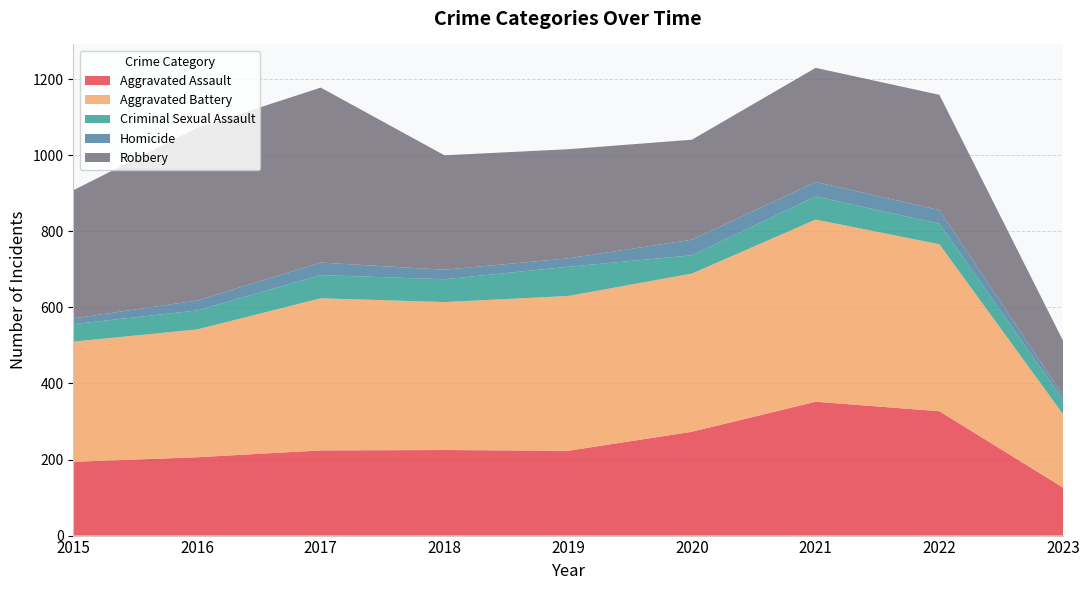

Reading left to right, what are all the values shown in this chart?

Aggravated Assault: 194	206	224	225	223	273	352	327	126
Aggravated Battery: 316	336	400	389	407	416	479	439	193
Criminal Sexual Assault: 46	50	61	60	77	48	61	54	38
Homicide: 15	26	33	25	22	41	38	36	11
Robbery: 337	454	460	301	287	263	300	303	144